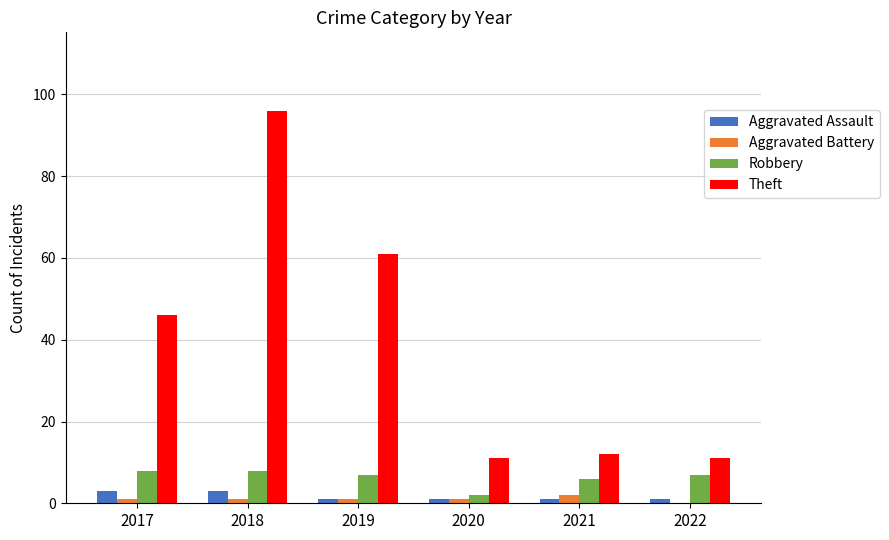

What is the highest value of the Aggravated Battery series?

2